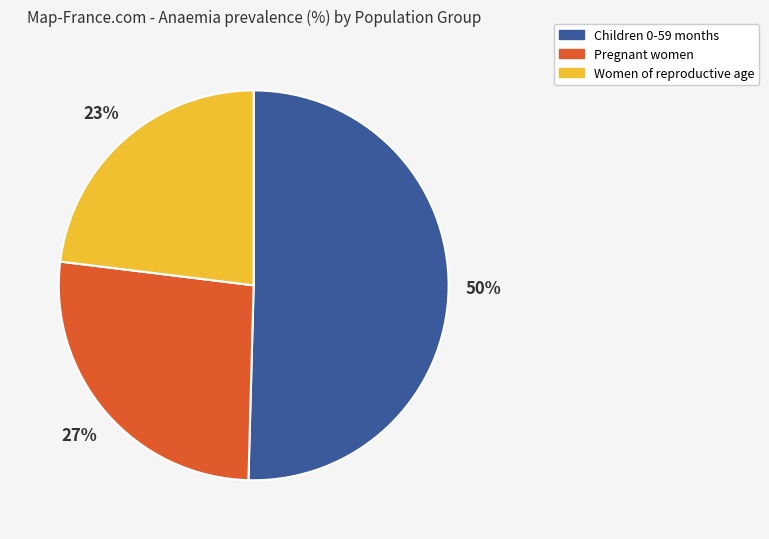

What percentage is the Women of reproductive age slice, to the nearest percent?

23%